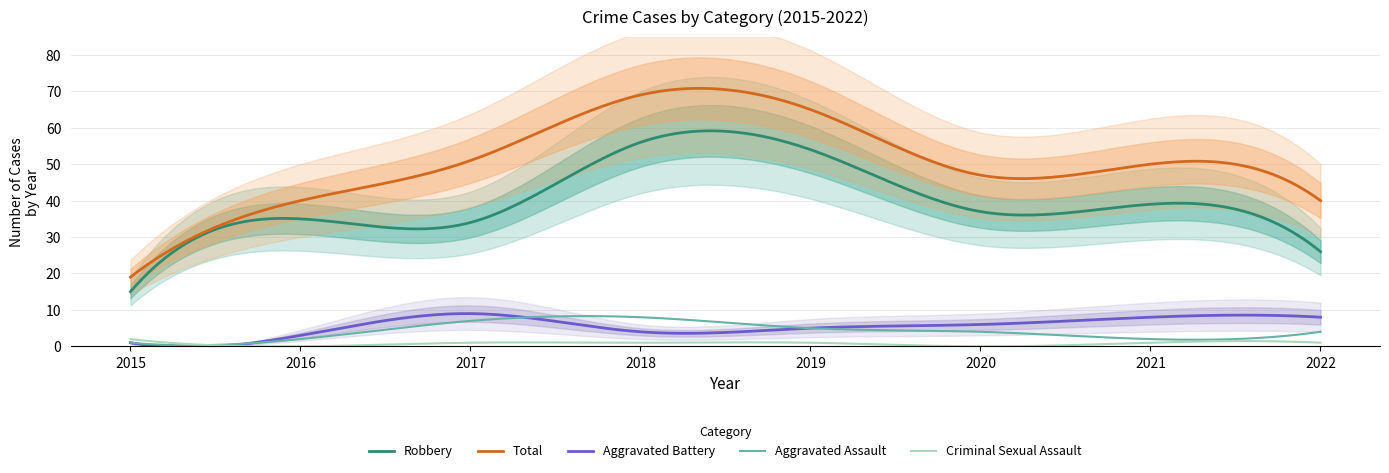

True or false: Robbery has more than 1 points higher than both neighbors.

True